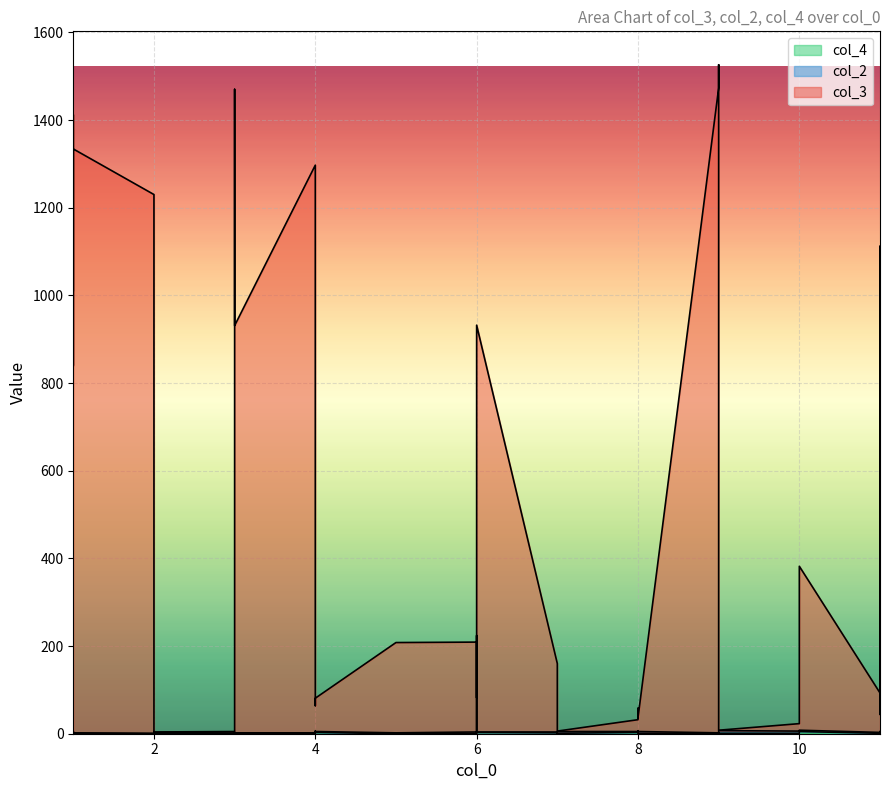

List the labels in order of col_3 value, largest first.

9, 9, 3, 1, 1, 4, 2, 2, 11, 1, 1, 6, 3, 1, 11, 11, 10, 4, 6, 6, 5, 7, 11, 11, 6, 4, 4, 11, 8, 11, 8, 8, 2, 10, 6, 9, 6, 7, 3, 2